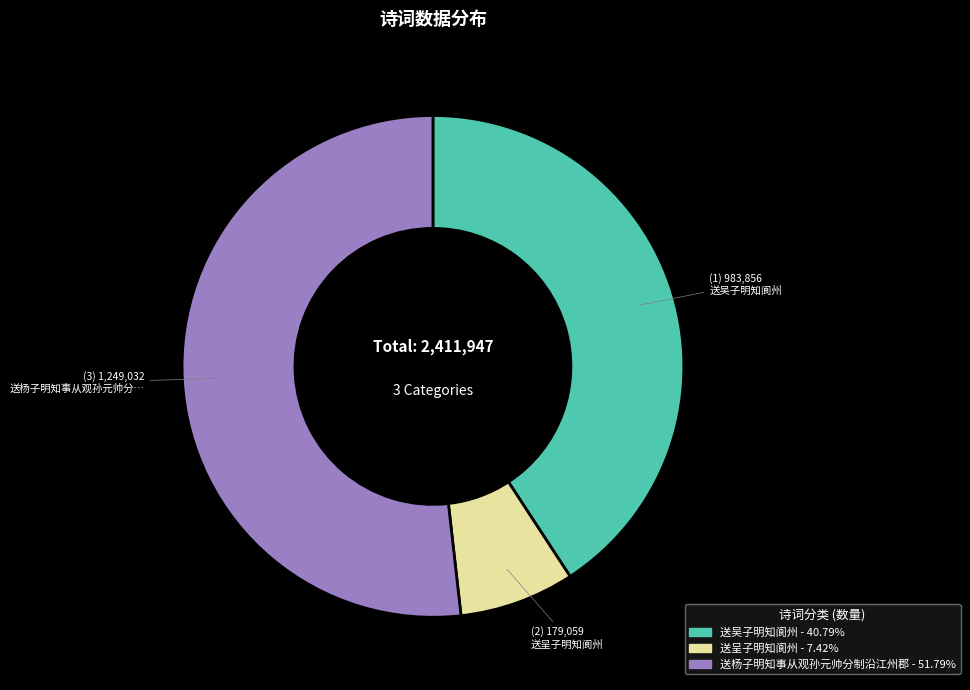

Which has a higher value, 送呈子明知阆州 or 送吴子明知阆州?

送吴子明知阆州